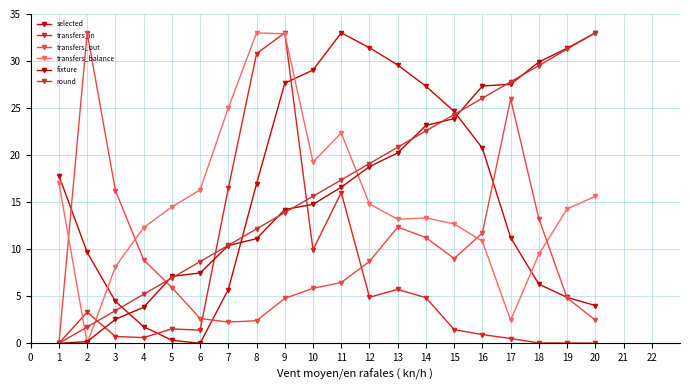

True or false: fixture has a value of 5.6 at 8.

False